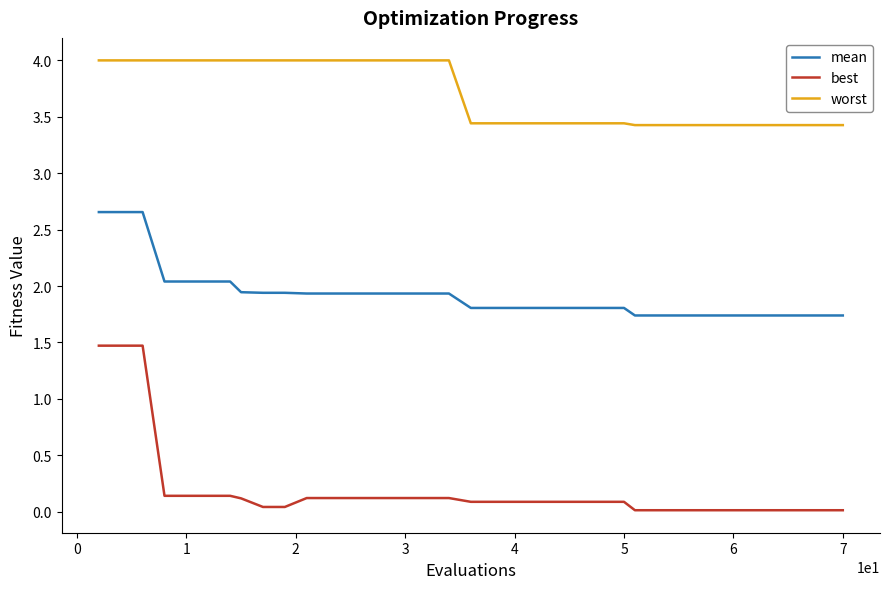

List the series in order of their overall mean, highest first.

worst, mean, best